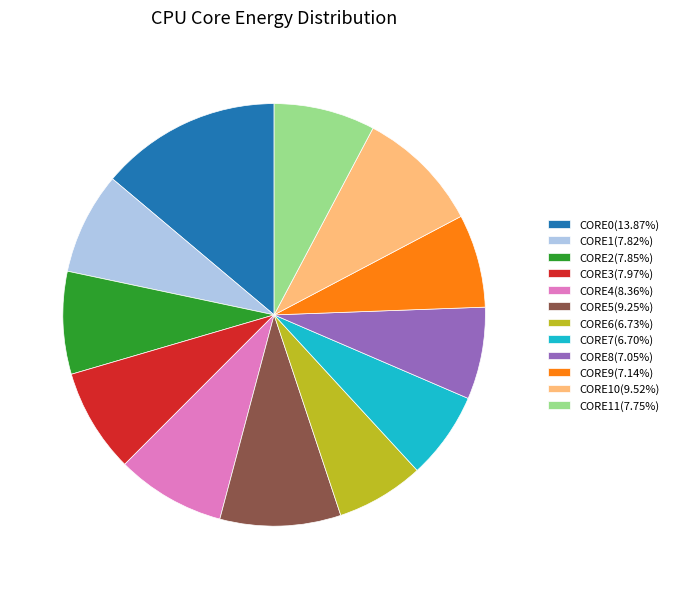

Is the sum of CORE5(9.25%) and CORE10(9.52%) greater than half?

No